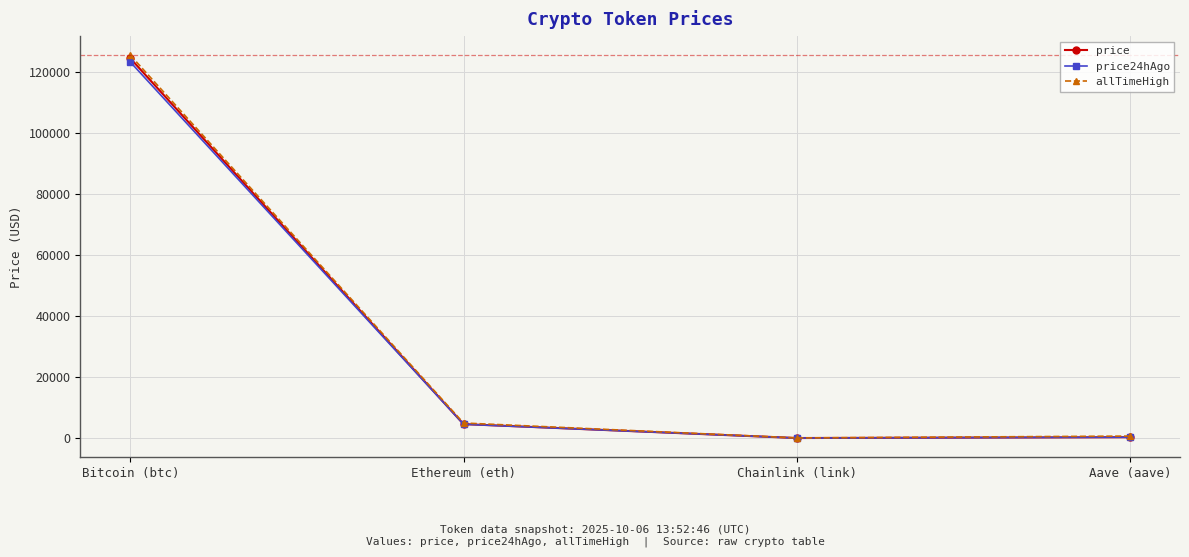

Which series has the widest spread of values?

allTimeHigh